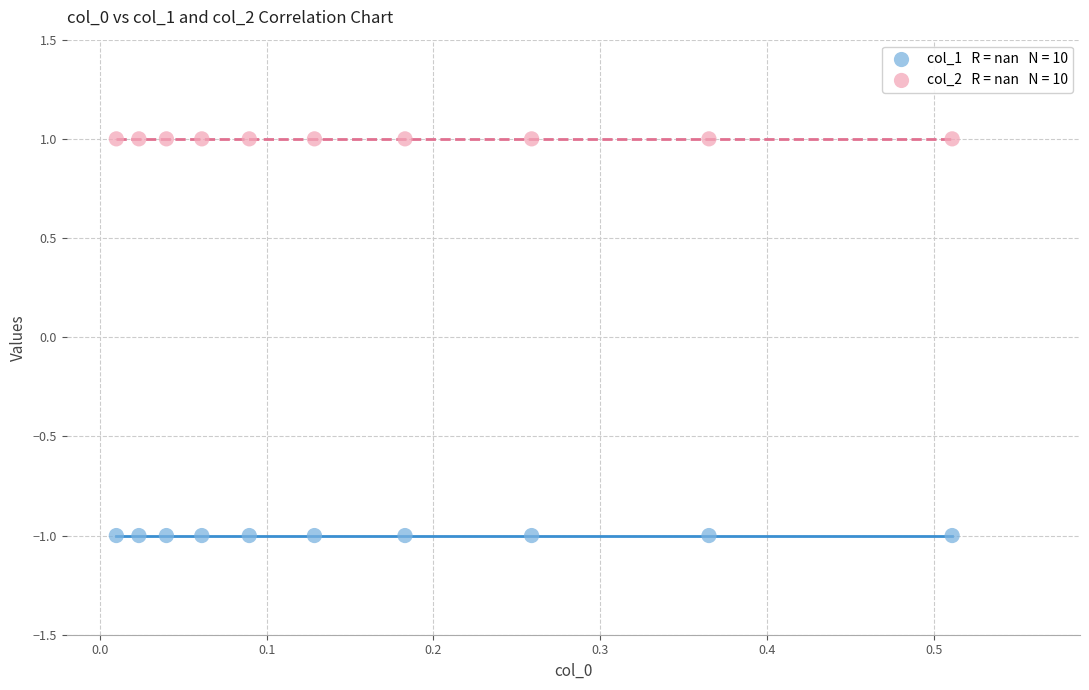

Count the number of points in this scatter plot.

20